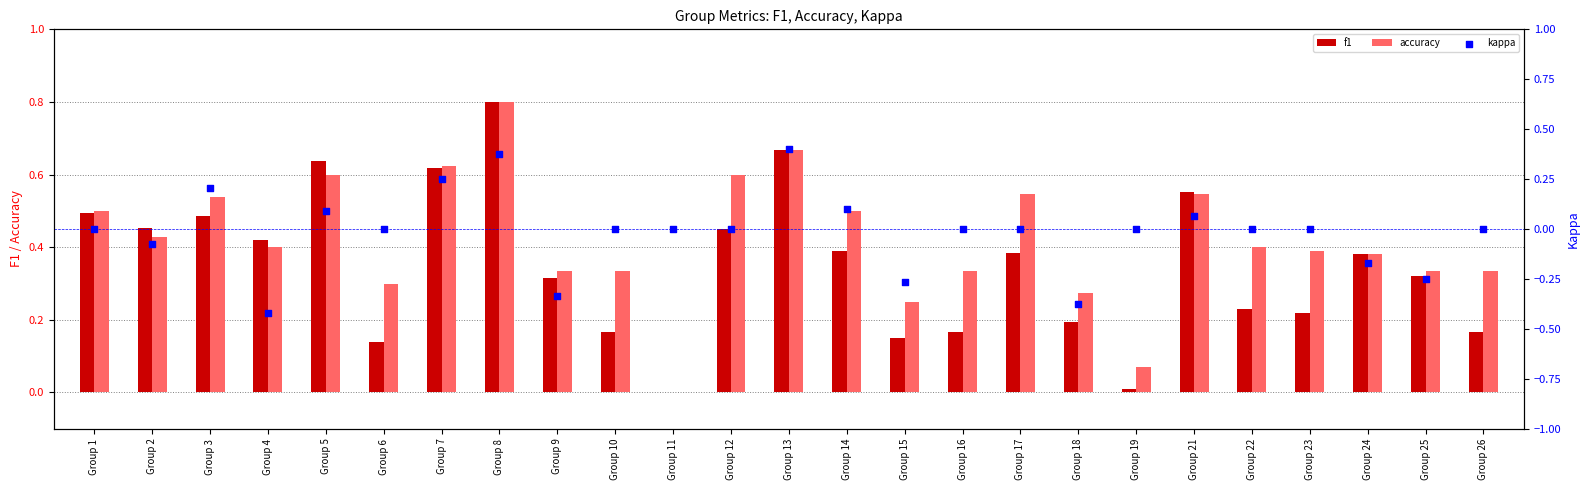

At how many categories does at least one series exceed 0?

24